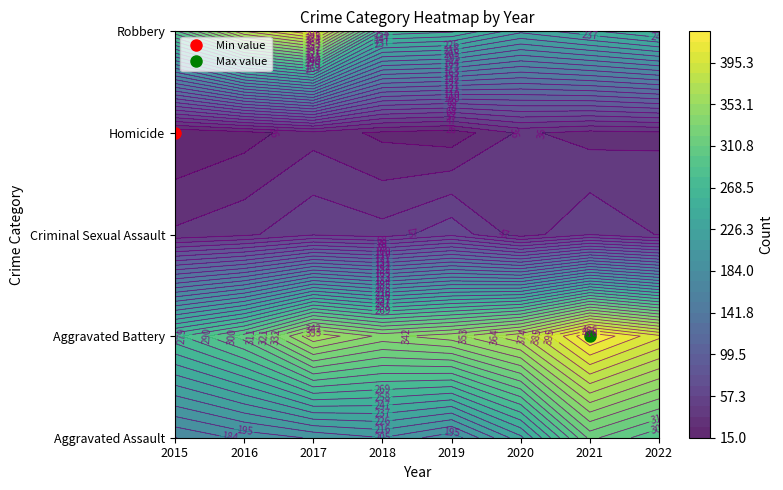

Is the value of Homicide at 2 greater than the value of Aggravated Battery at 5?

No